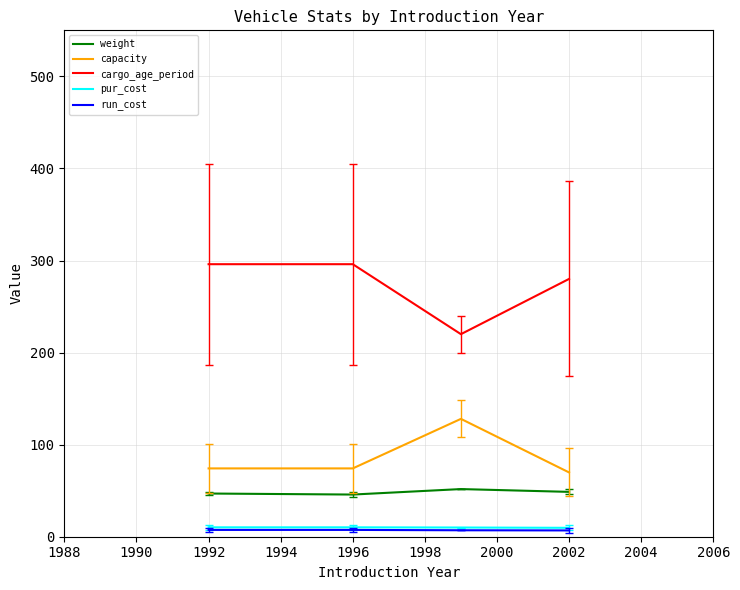

What is the greatest value displayed?

296.0